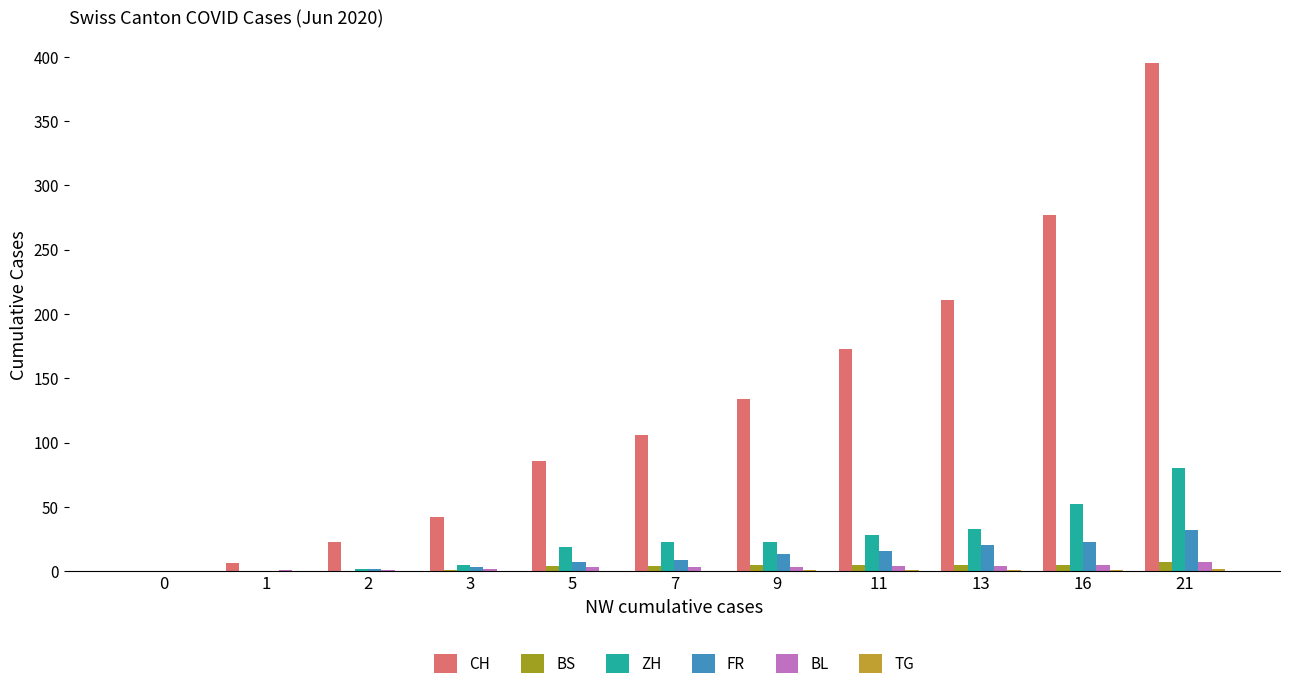

Which series has the largest total across all categories?

CH